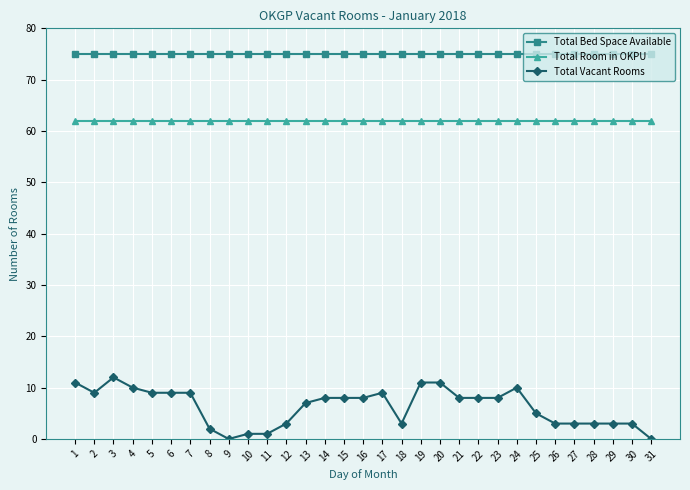

Which series has the largest range (max minus min)?

Total Vacant Rooms